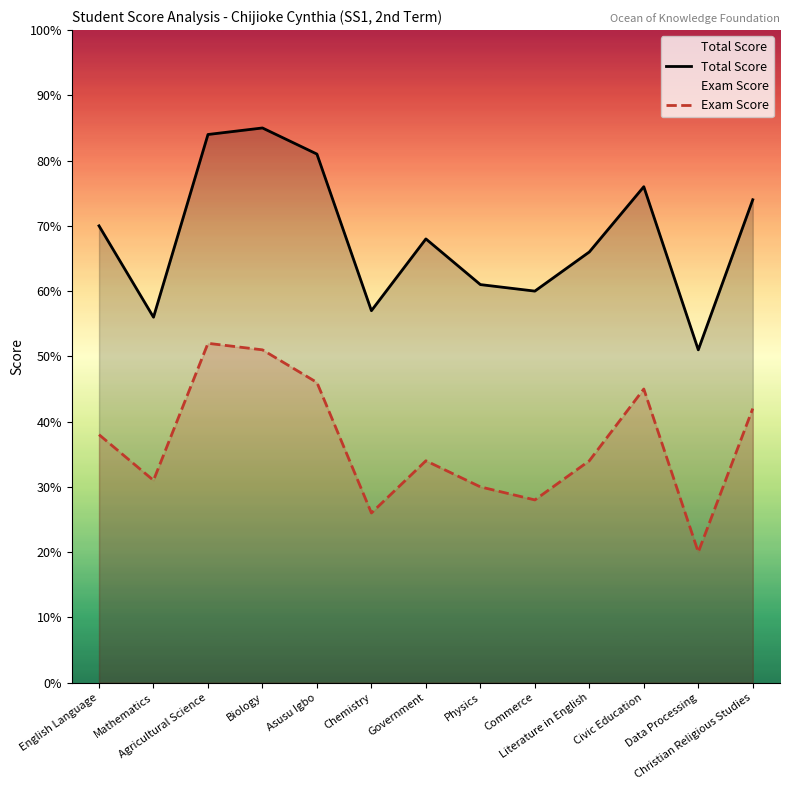

What are all the series names shown in the legend?

Total Score, Exam Score